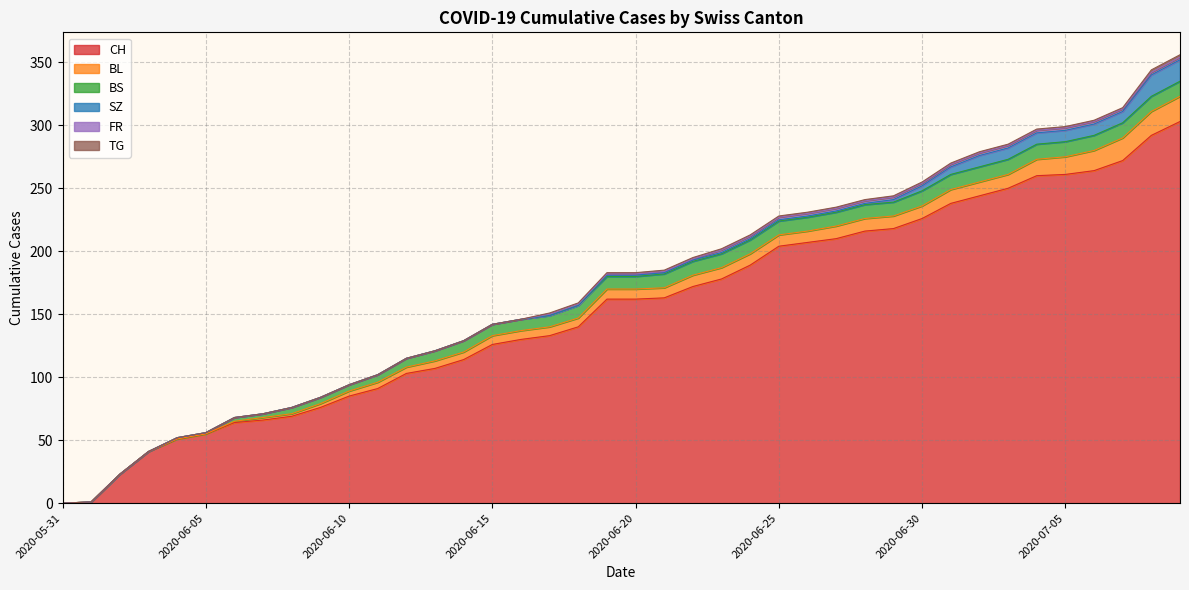

At which label is BS closest to 6?

2020-06-11